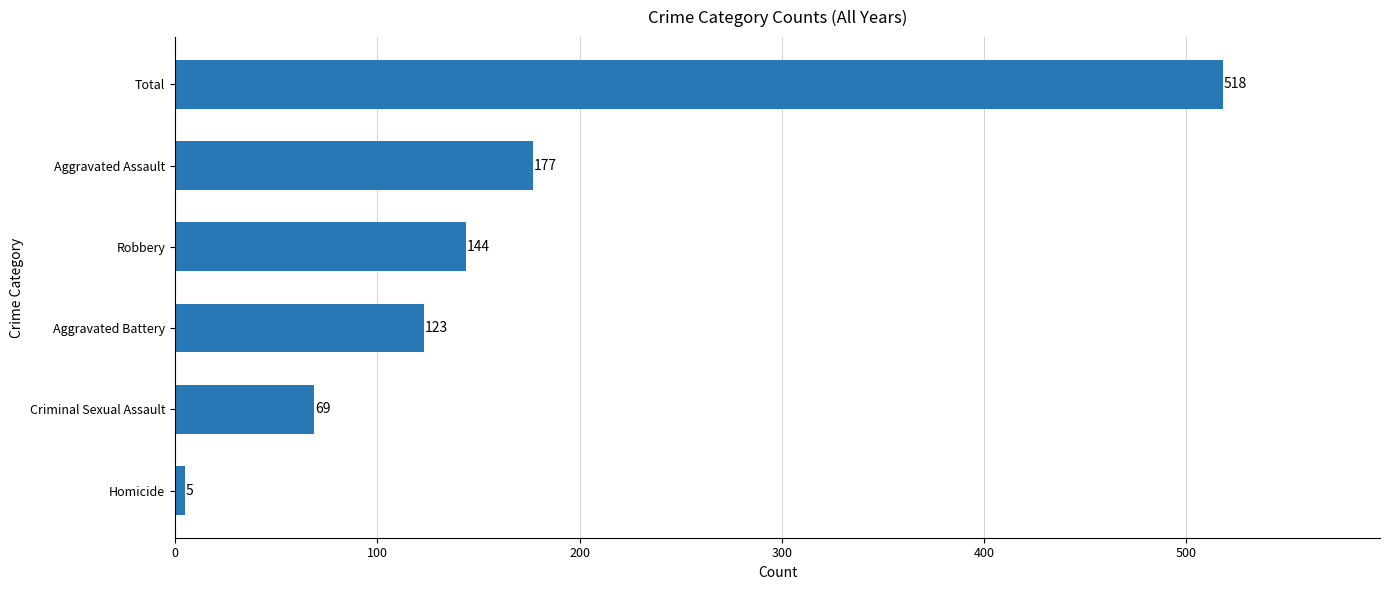

Rank the categories by value from highest to lowest.

Total, Aggravated Assault, Robbery, Aggravated Battery, Criminal Sexual Assault, Homicide